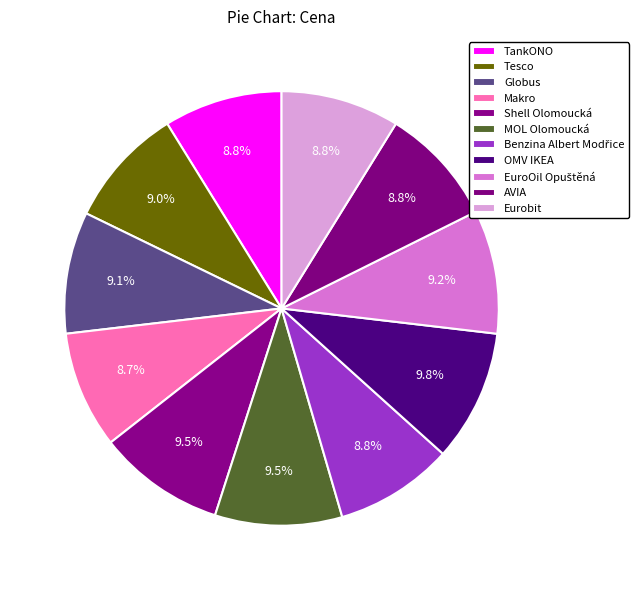

To the nearest percent, what is the difference between the largest and smallest slice percentages?

1%